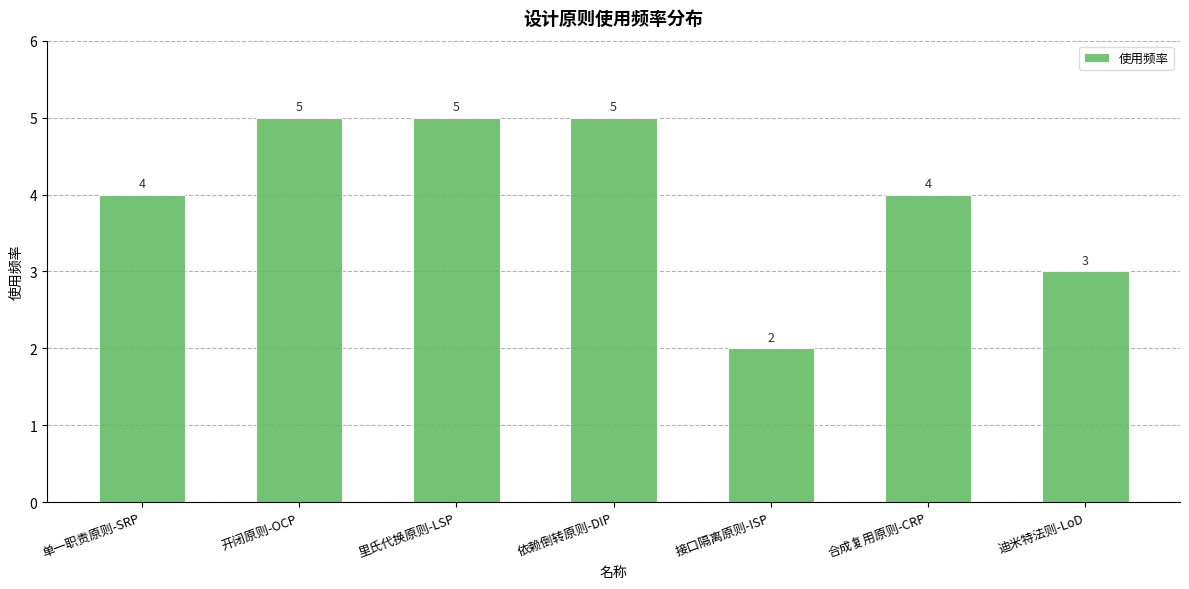

Are the bars grouped side by side (vs. stacked)?

No